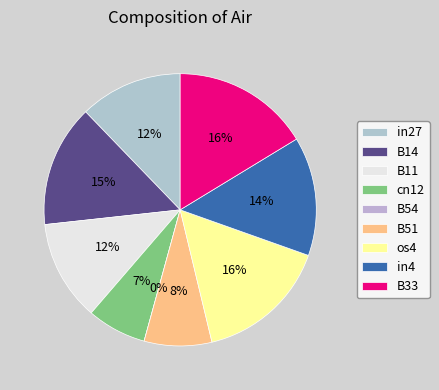

What is the largest slice in the pie chart?

B33